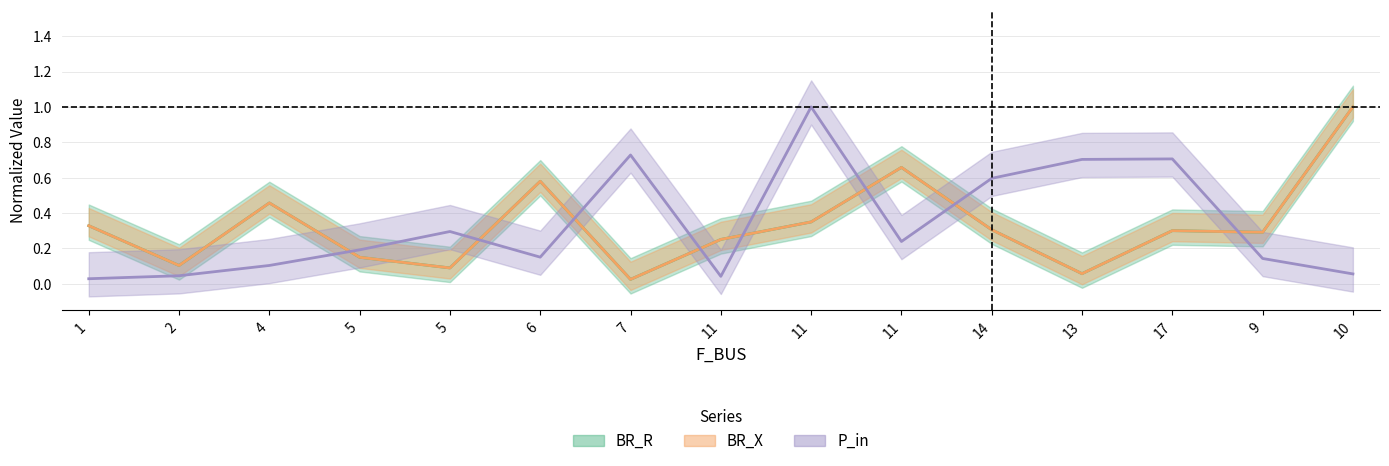

Where is the first local minimum for BR_R?

2